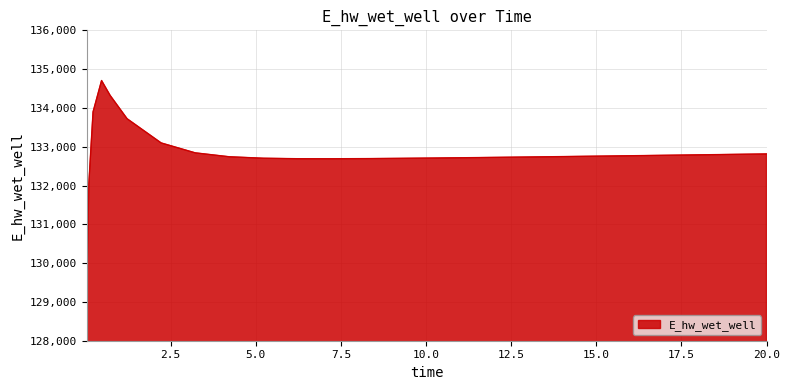

What is the greatest value displayed?

134706.6